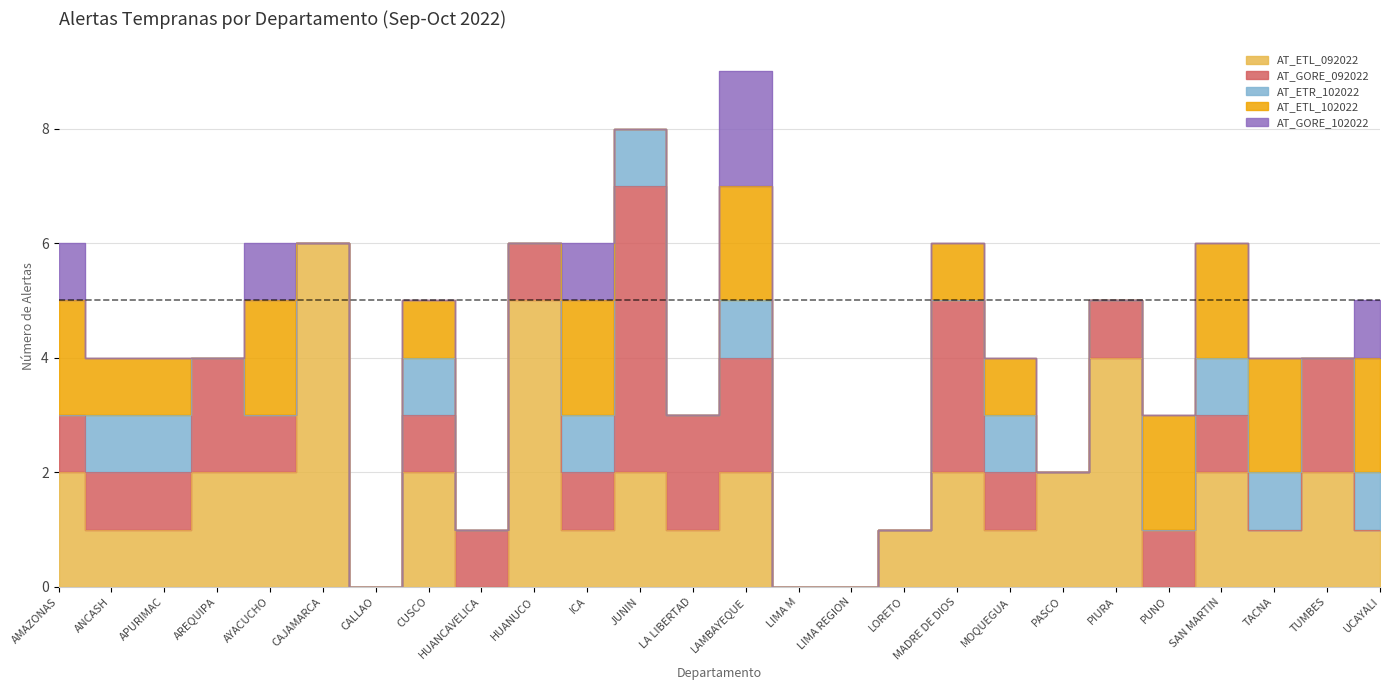

Between HUANCAVELICA and LIMA REGION, which is larger?

HUANCAVELICA